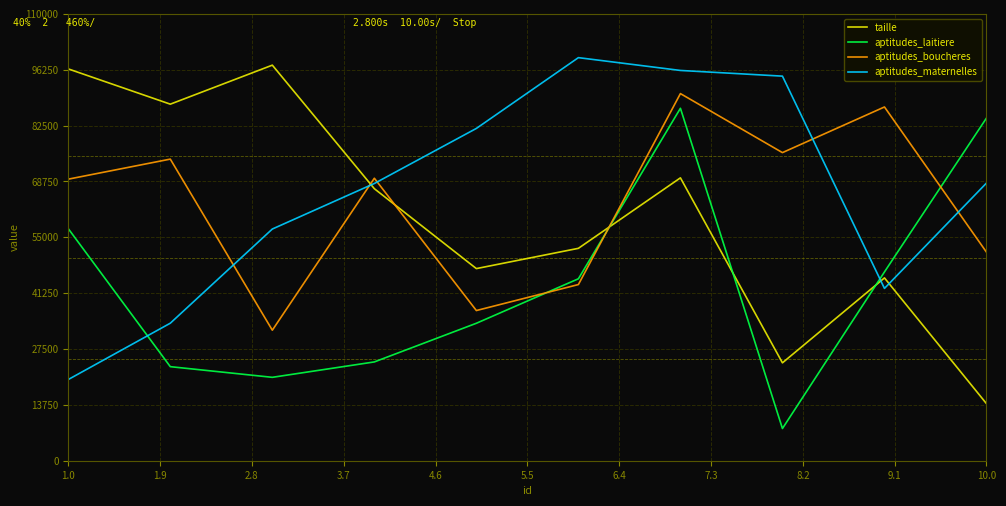

After their last crossing, which series has the higher values: aptitudes_boucheres or aptitudes_maternelles?

aptitudes_maternelles